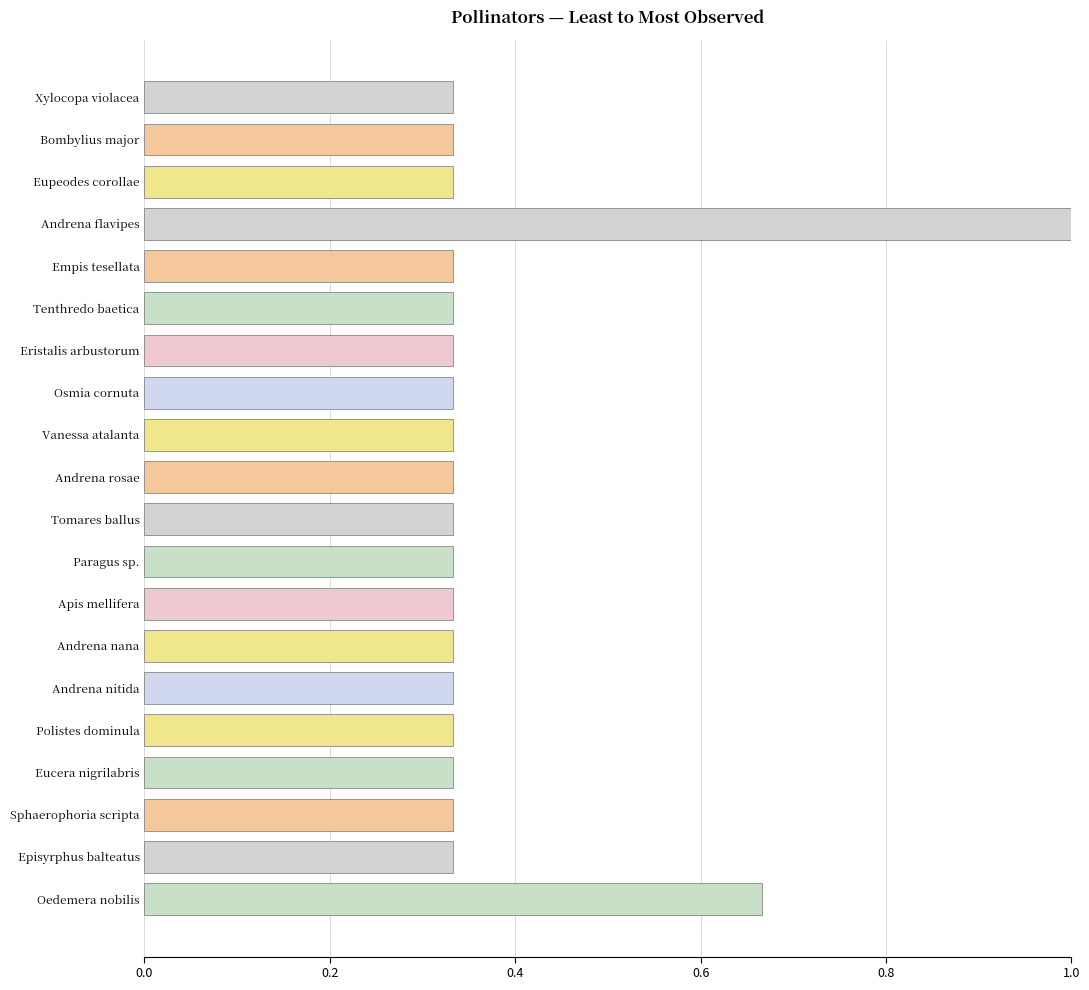

What is the sum of all values?

7.7